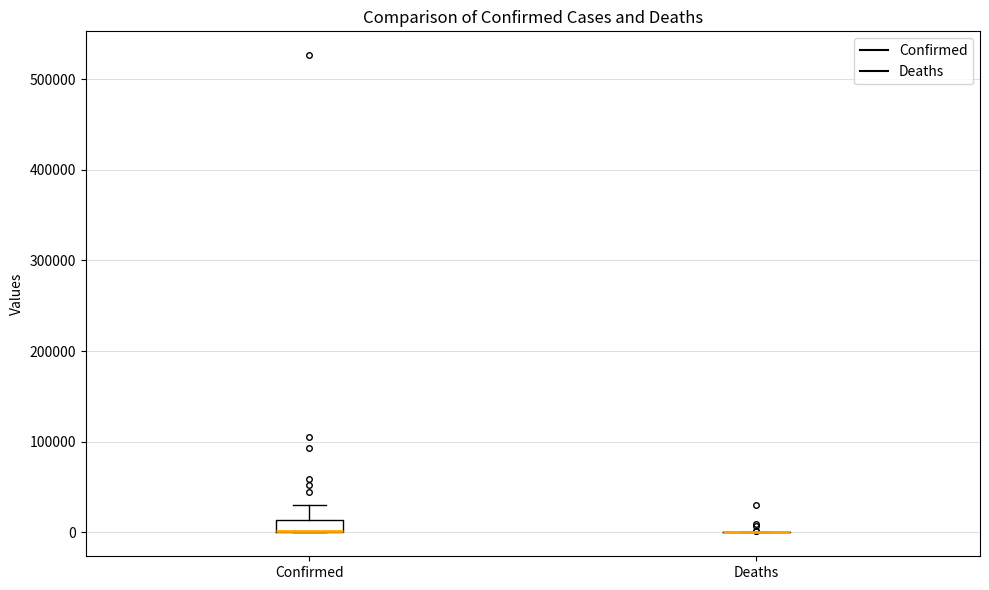

Which box is the tallest, from its lower edge to its upper edge?

Confirmed